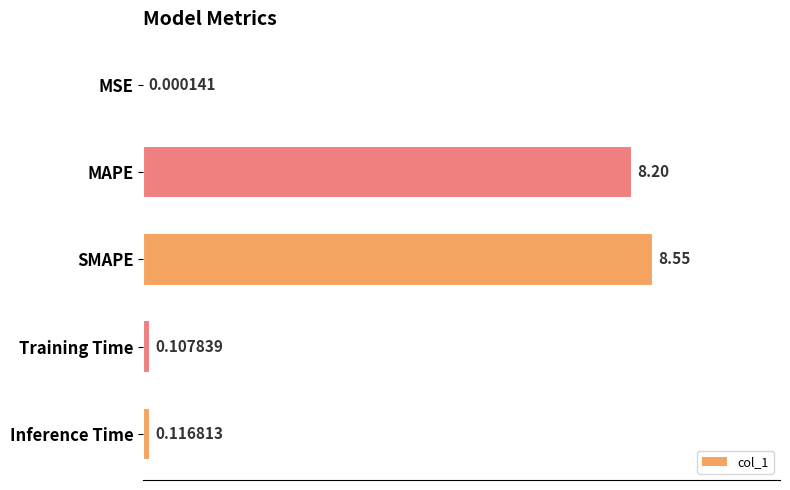

Between Inference Time and SMAPE, which is larger?

SMAPE